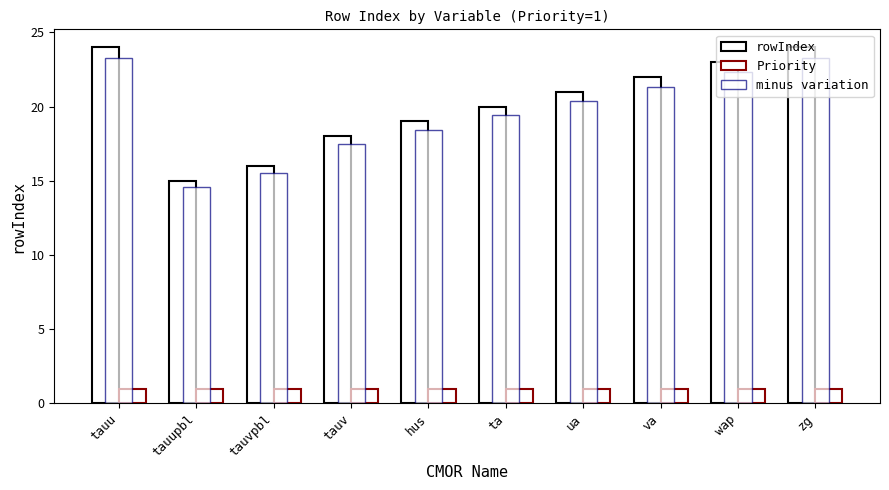

What is the difference between the maximum and second lowest values in the rowIndex series?

8.0